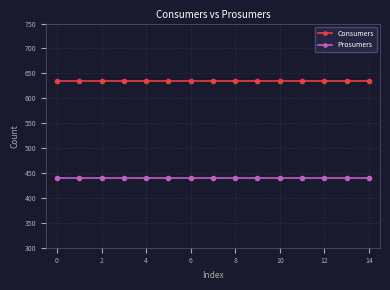

List the series in order of their overall mean, highest first.

Consumers, Prosumers